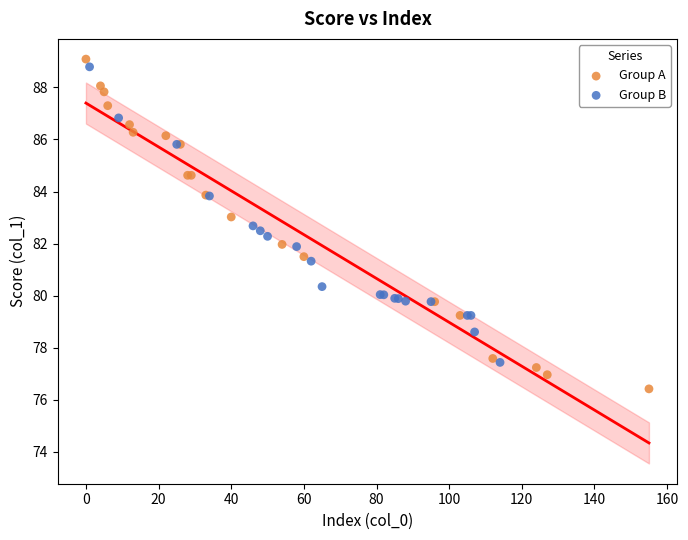

Which series has the largest Y range (max minus min)?

Group A